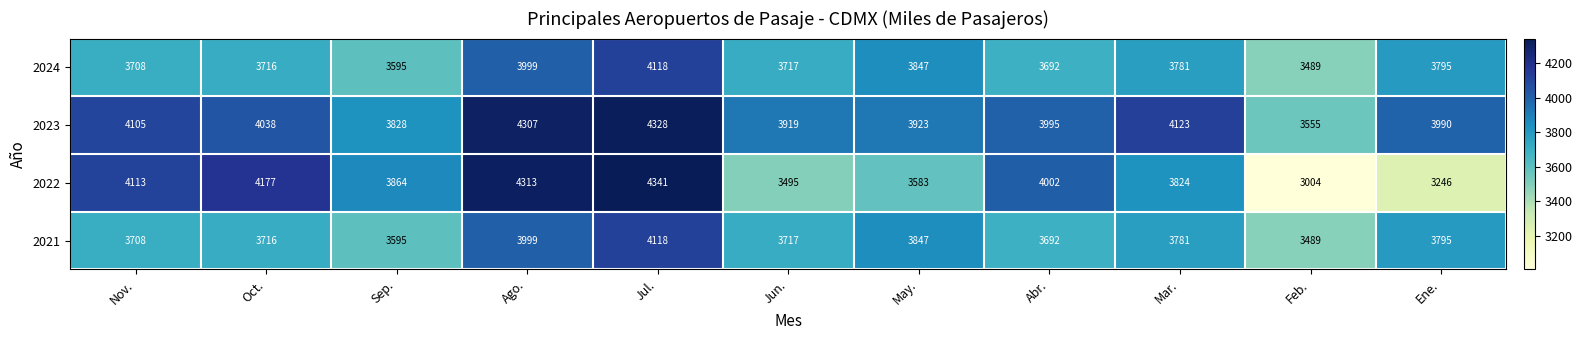

What is the difference between the maximum and second lowest values in the 2023 series?

500